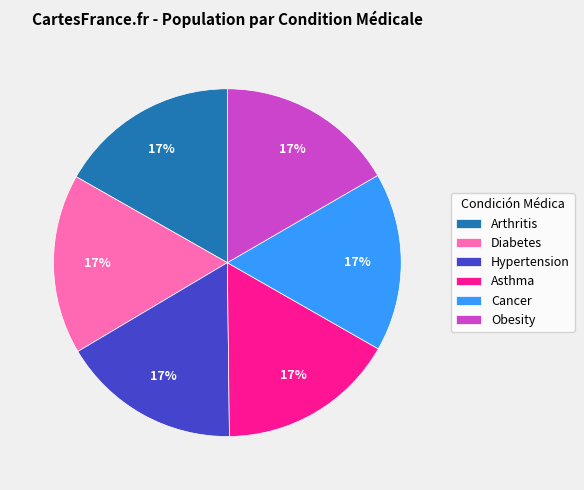

How many segments does this pie chart have?

6